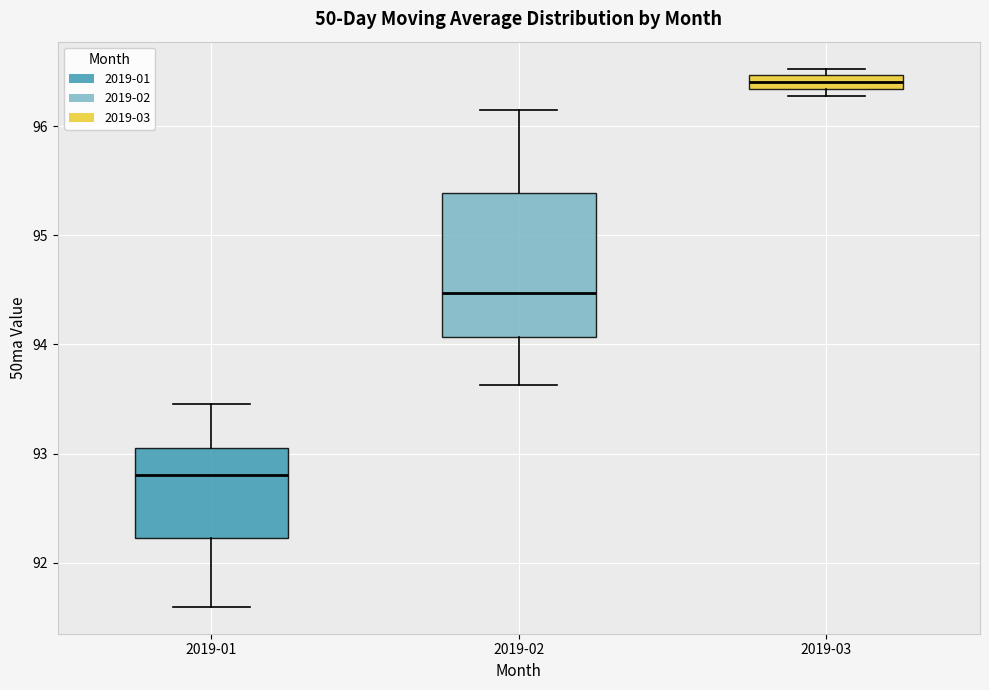

Which box is the tallest, from its lower edge to its upper edge?

2019-02